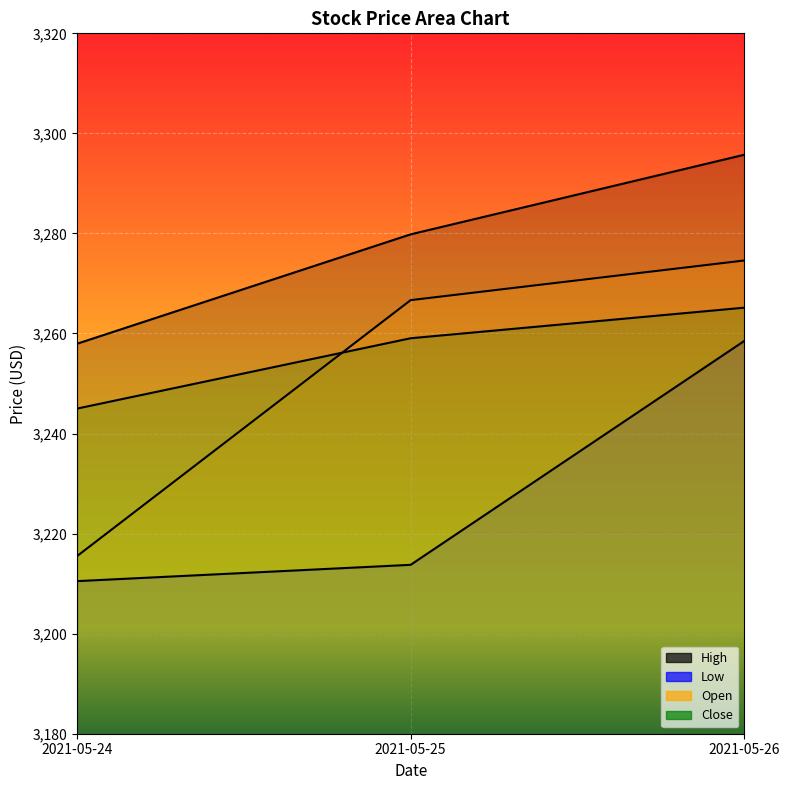

Reading left to right, list all the values displayed in this chart.

High: 3257.9	3279.8	3295.7
Low: 3210.5	3213.8	3258.5
Open: 3215.5	3266.7	3274.6
Close: 3245.0	3259.1	3265.2